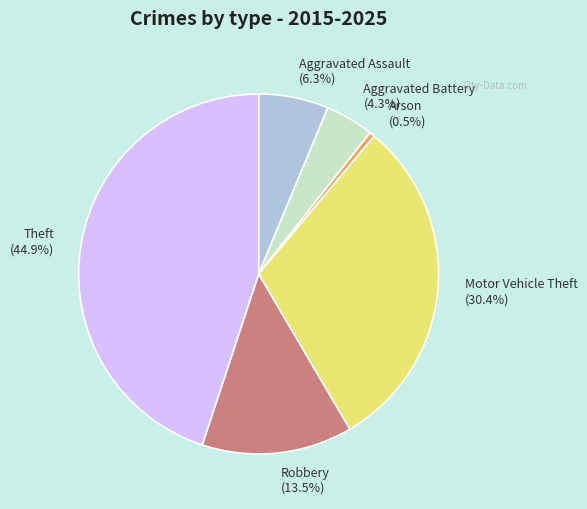

What percentage is the Aggravated Assault slice, to the nearest percent?

6%